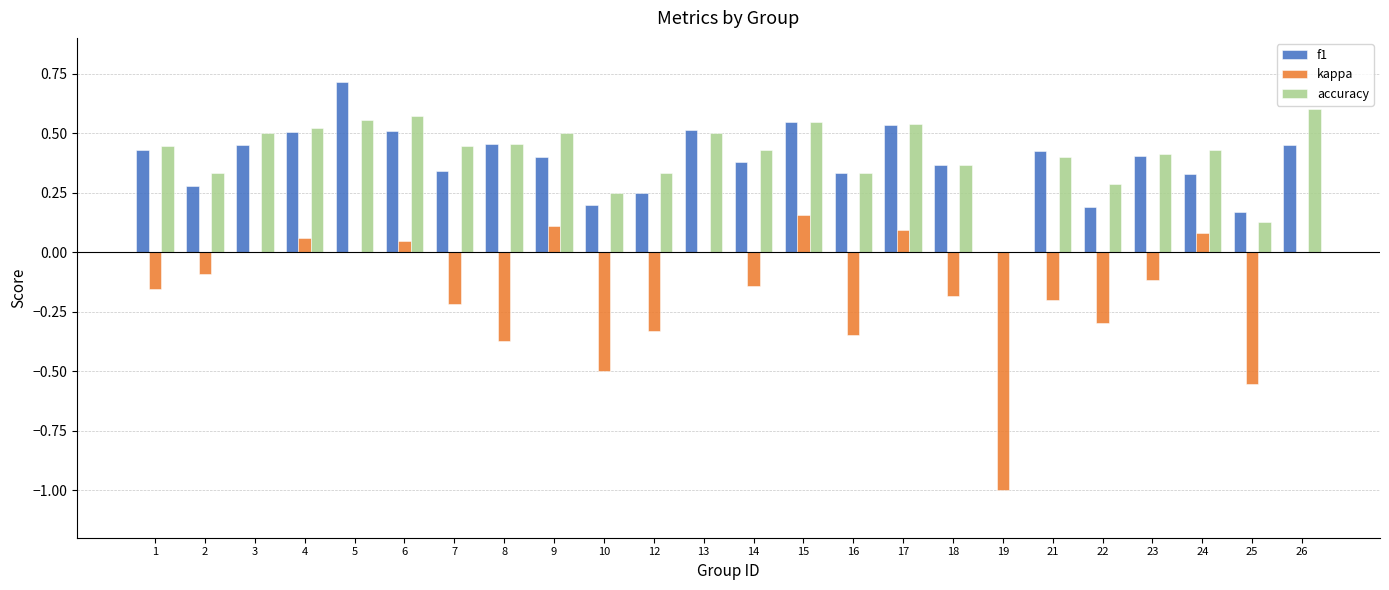

Between 2 and 13, which series saw the biggest shift?

f1